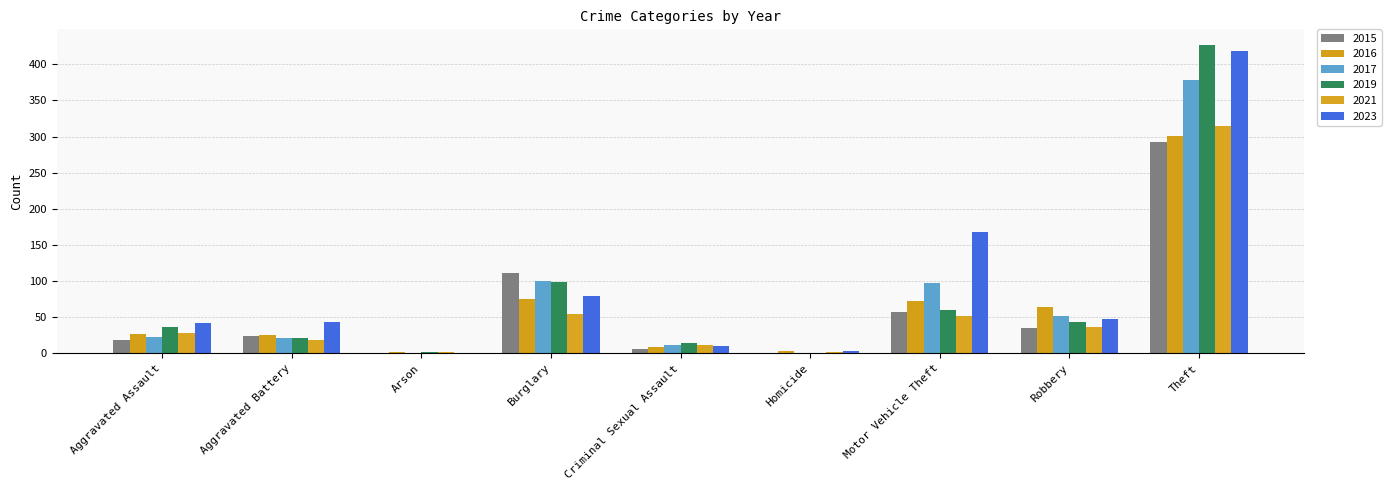

How many groups of bars are there?

9